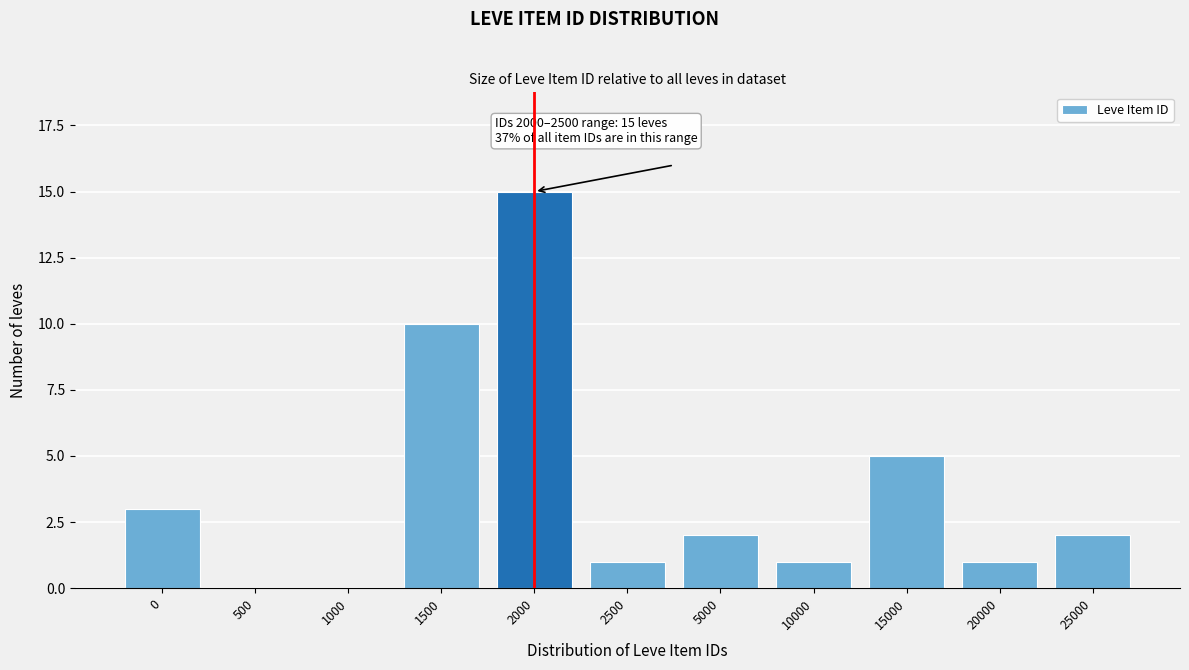

Reading left to right, extract all data points from this chart.

0=3	500=0	1000=0	1500=10	2000=15	2500=1	5000=2	10000=1	15000=5	20000=1	25000=2